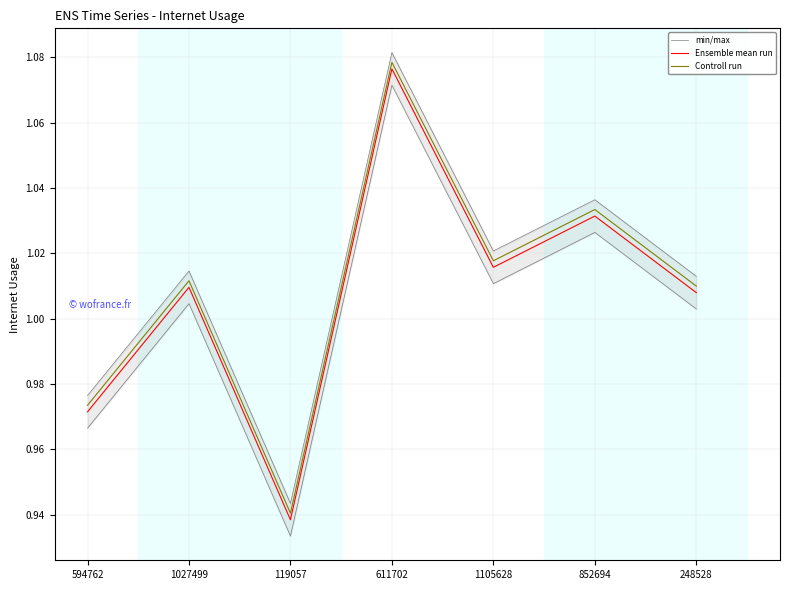

What is the lowest value of the Controll run series?

0.9